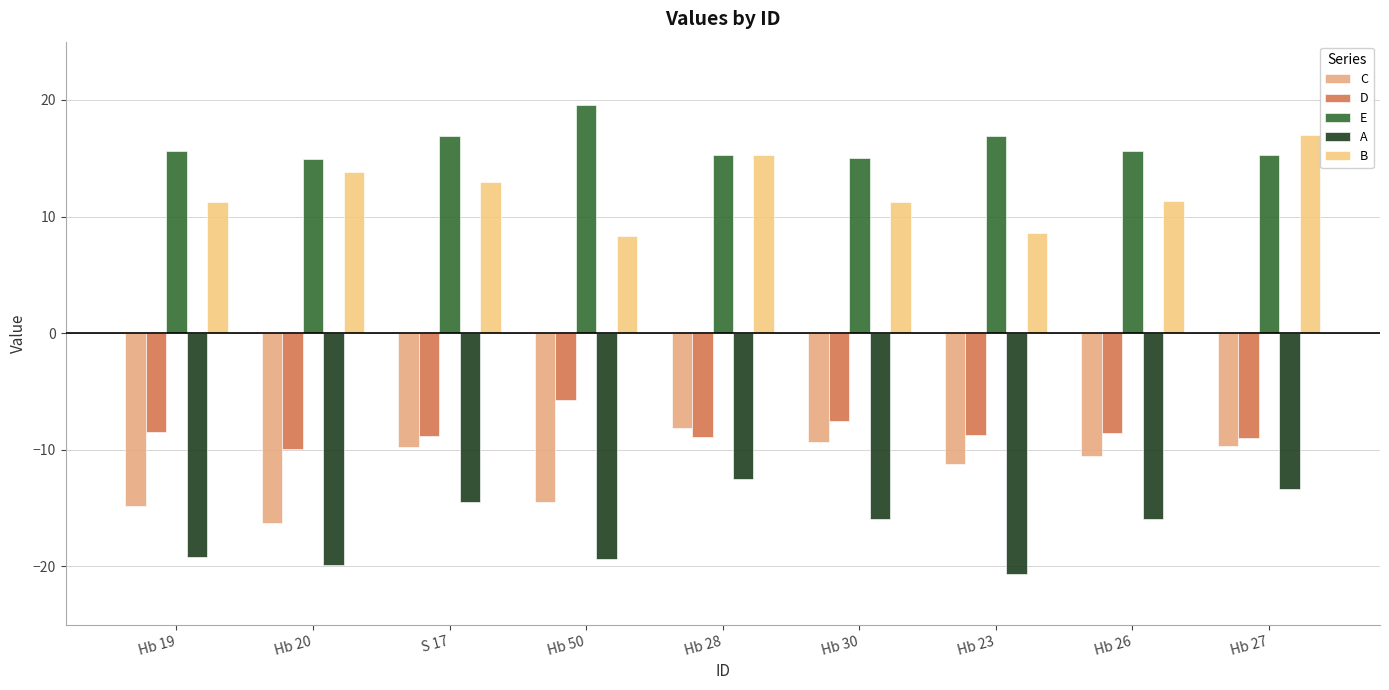

What is the average value of the B series?

12.2